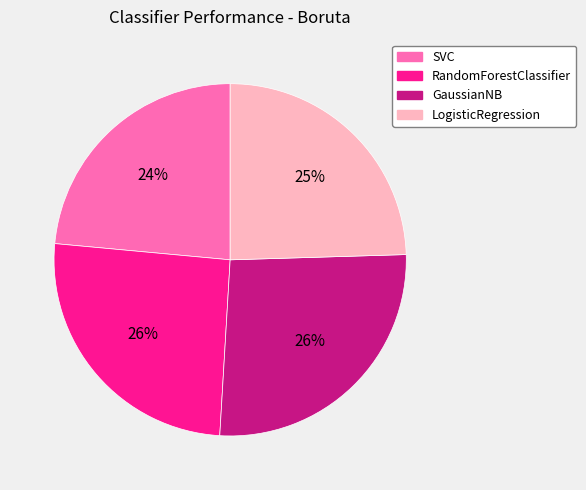

Which category has the smallest portion of the pie?

SVC